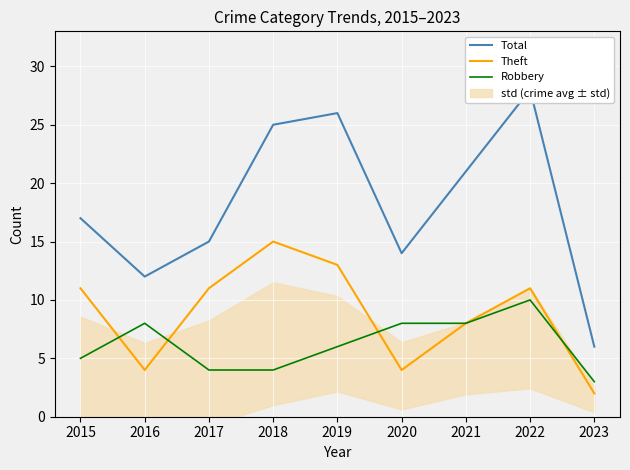

True or false: Theft and Total cross at least once.

False